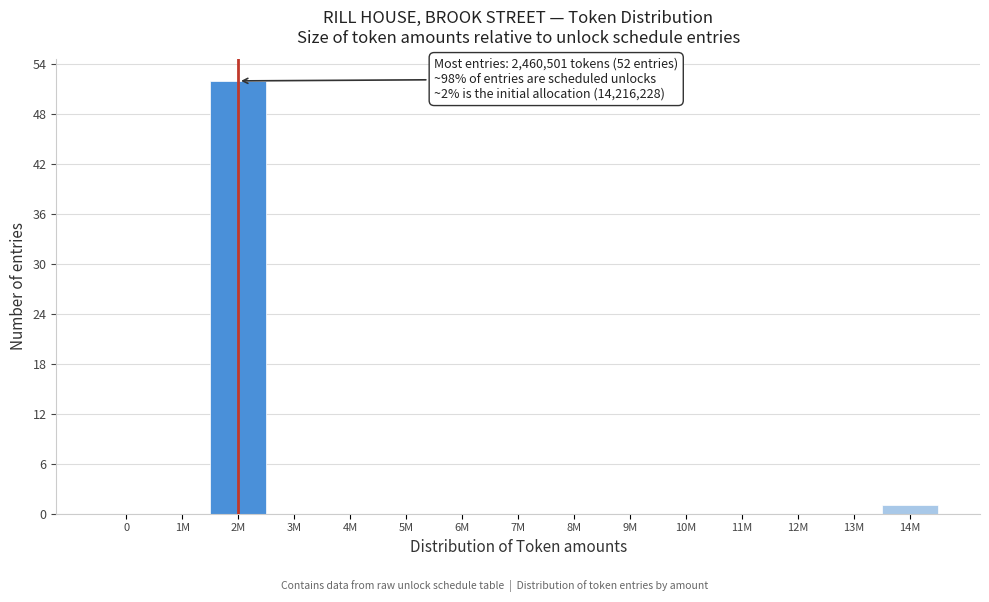

Reading right to left, list all the values displayed in this chart.

14M=1	13M=0	12M=0	11M=0	10M=0	9M=0	8M=0	7M=0	6M=0	5M=0	4M=0	3M=0	2M=52	1M=0	0=0